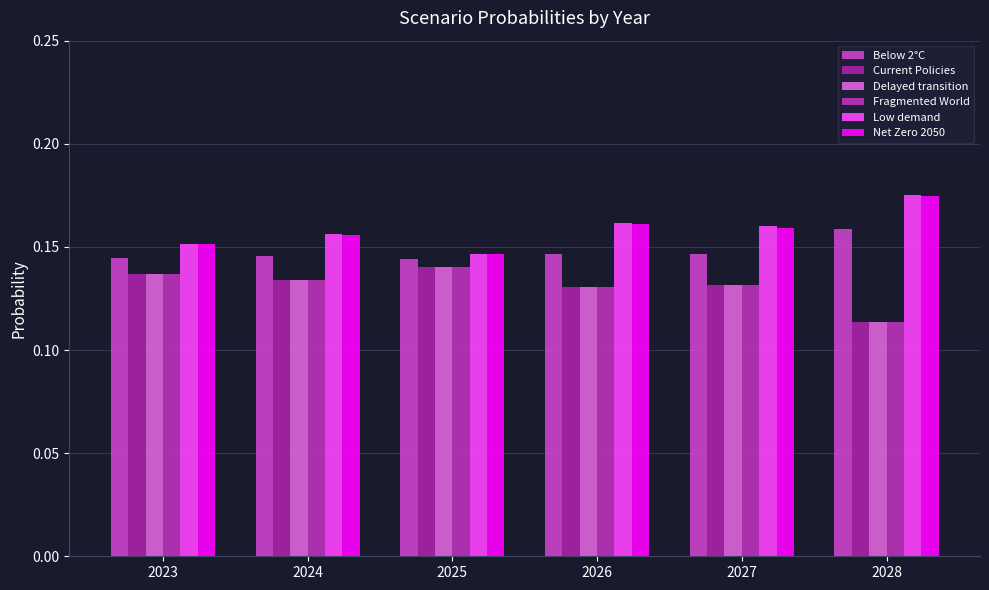

How many groups of bars are there?

6